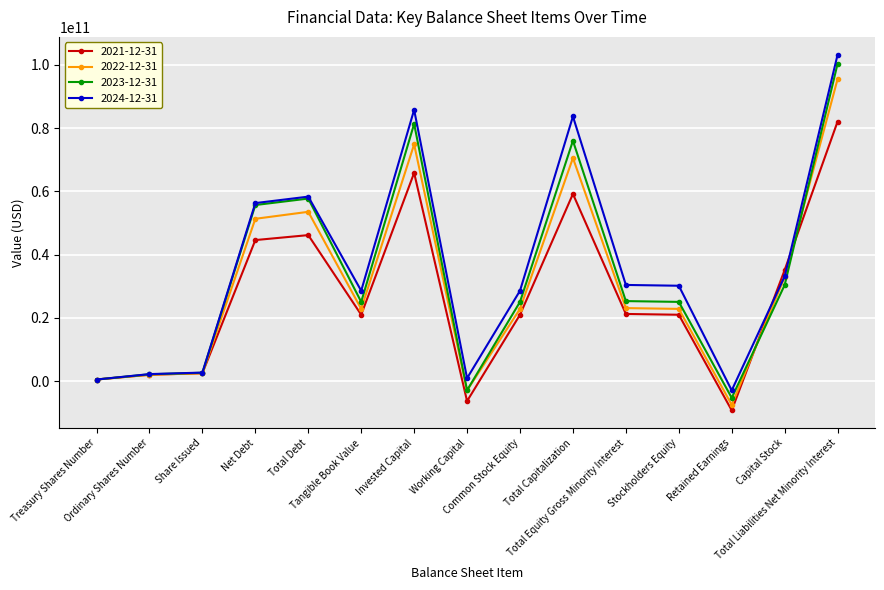

What is the greatest value displayed?

103259000000